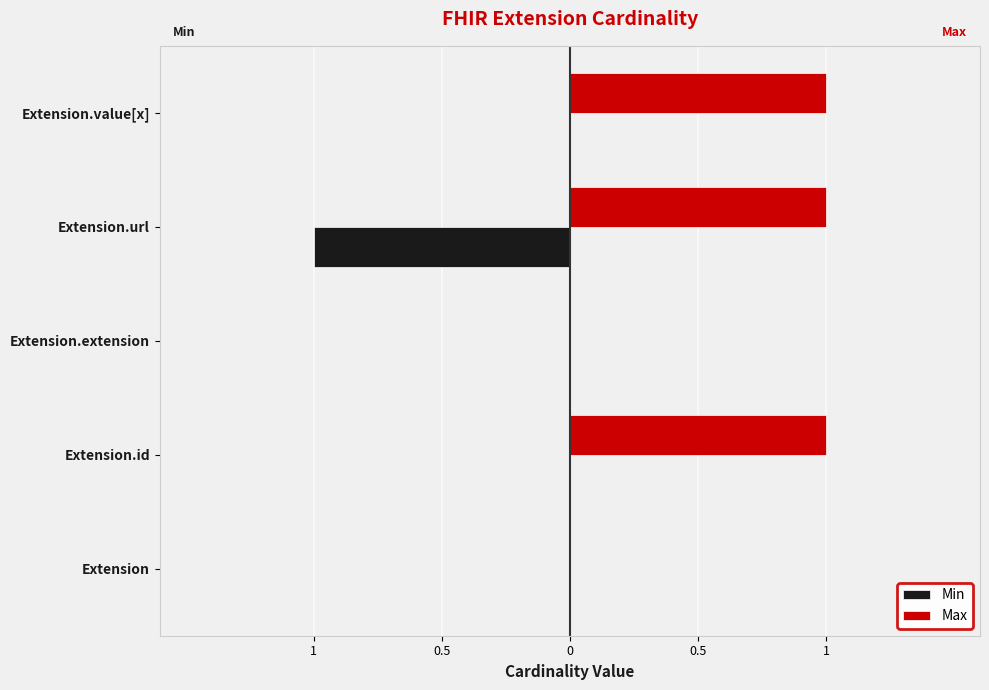

Reading left to right, what are all the values shown in this chart?

Min: 0	0	0	-1	0
Max: 0	1	0	1	1